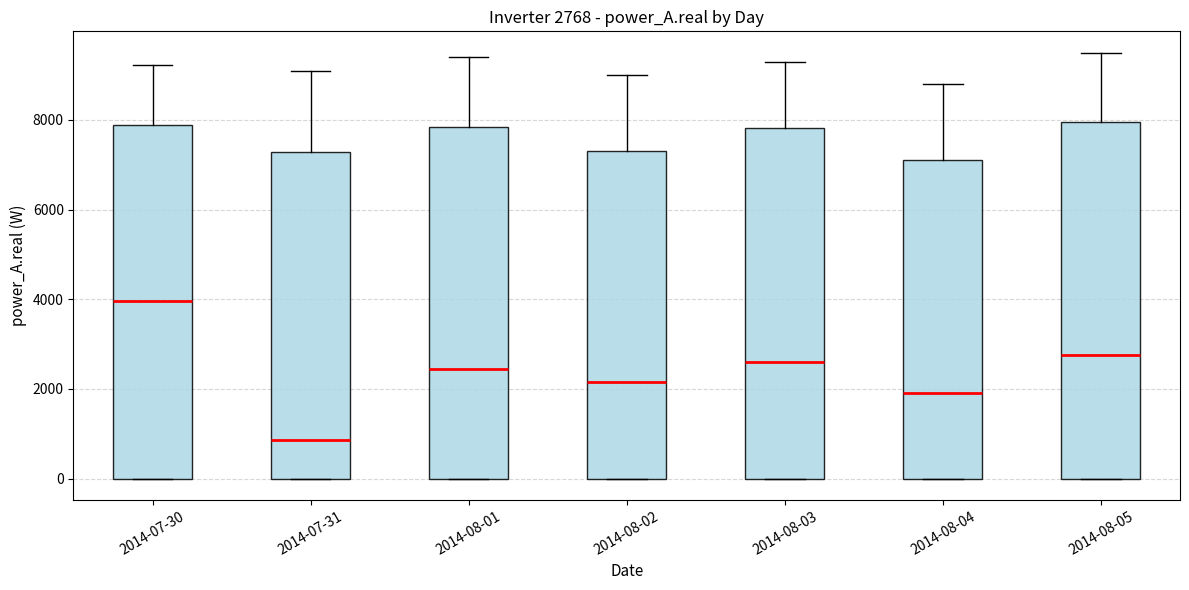

Which box has the lowest median line?

2014-07-31